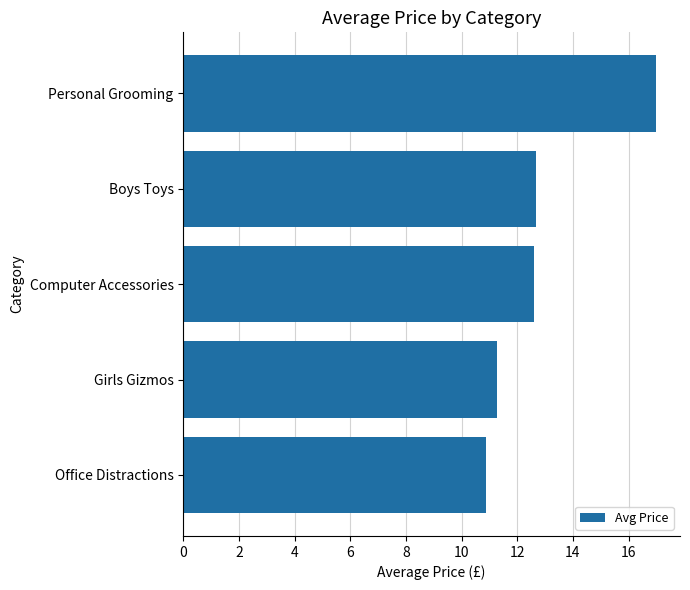

The chart shows a value of 8.2 at Personal Grooming. True or false?

False